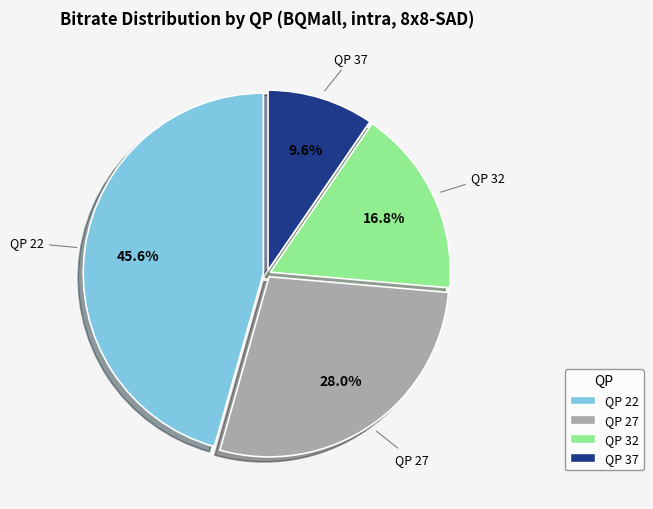

Which slice is the largest?

QP 22